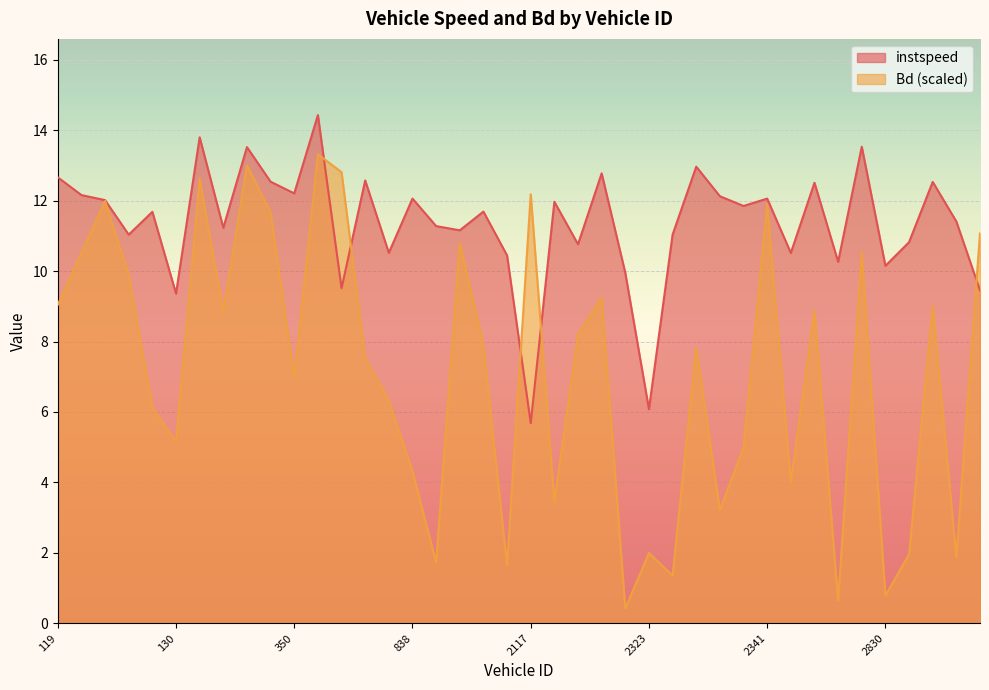

What position from the right is 2323.0?

15